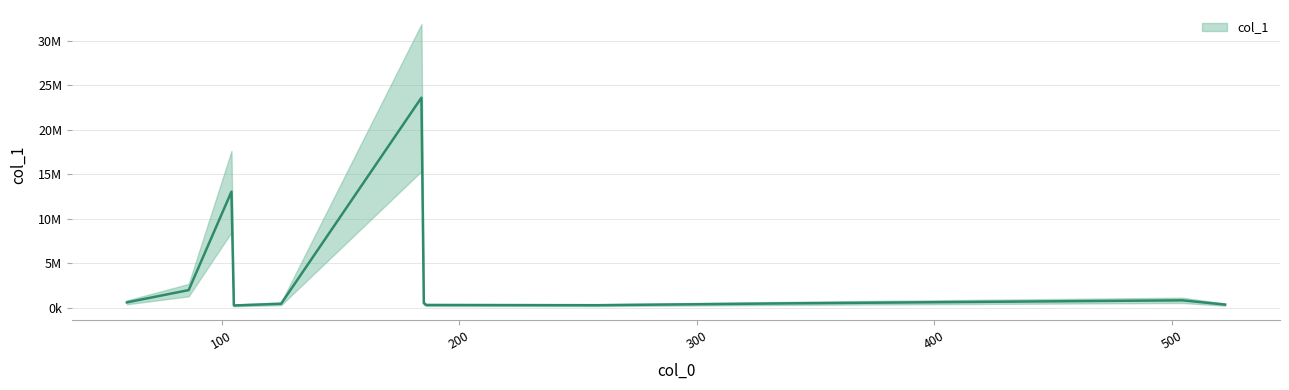

What is the approximate value at 185.07626342773438?

532322.6